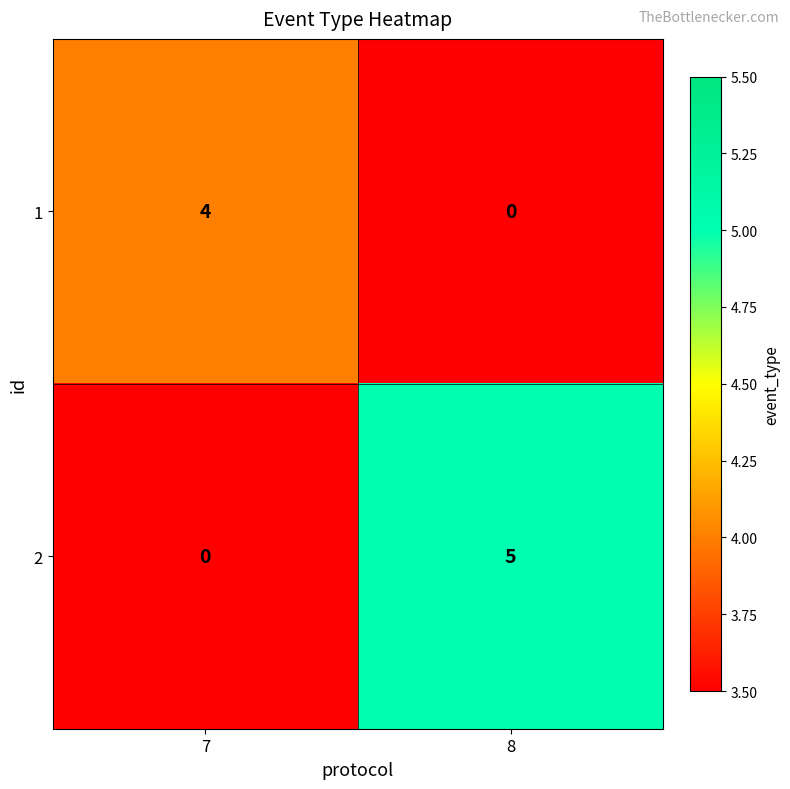

True or false: 2 has a value of 8 at 8.

False